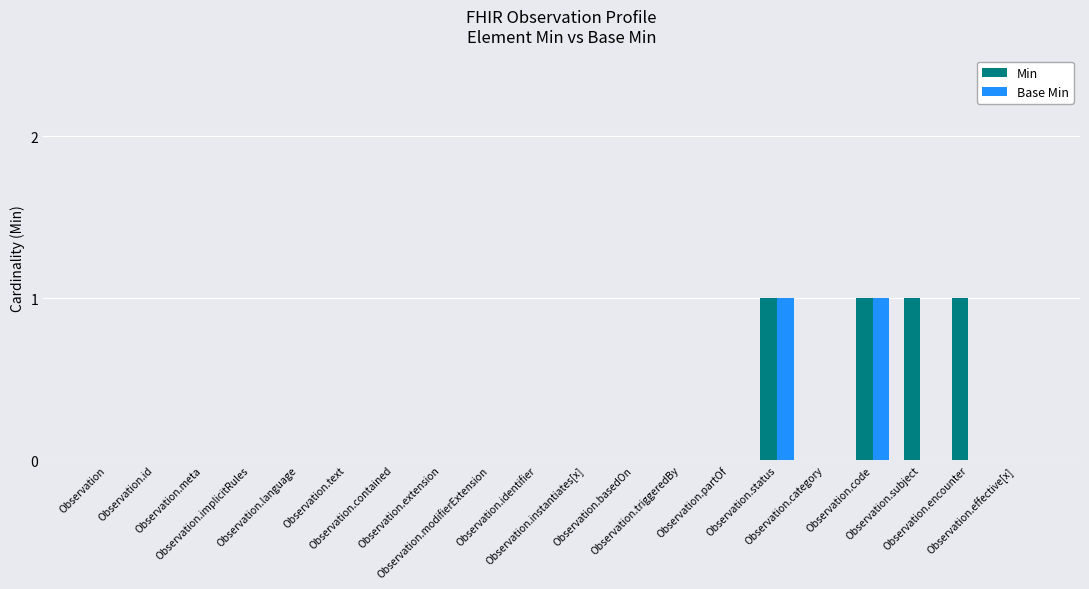

Are the bars grouped side by side (vs. stacked)?

Yes